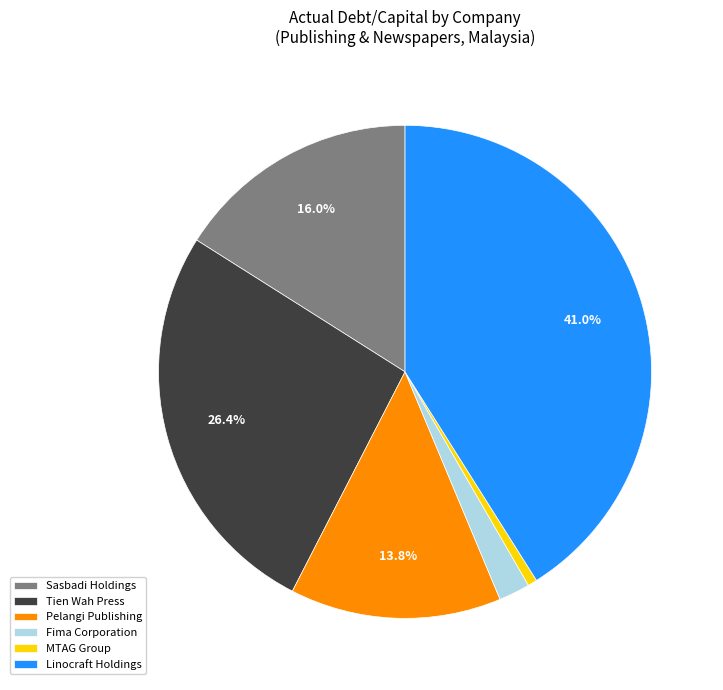

To the nearest percent, what portion does Linocraft Holdings represent?

41%